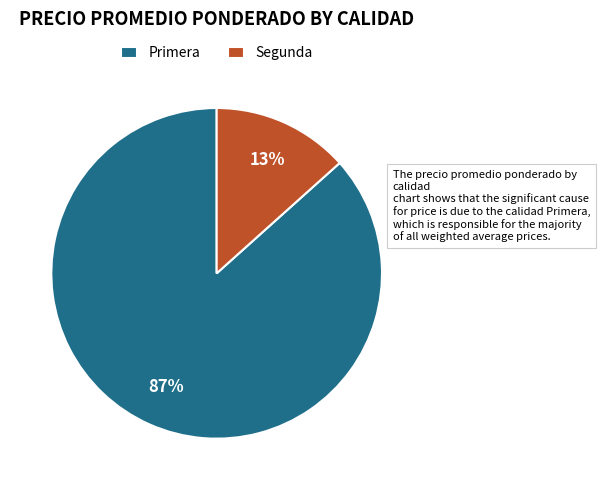

Between Primera and Segunda, which is larger?

Primera